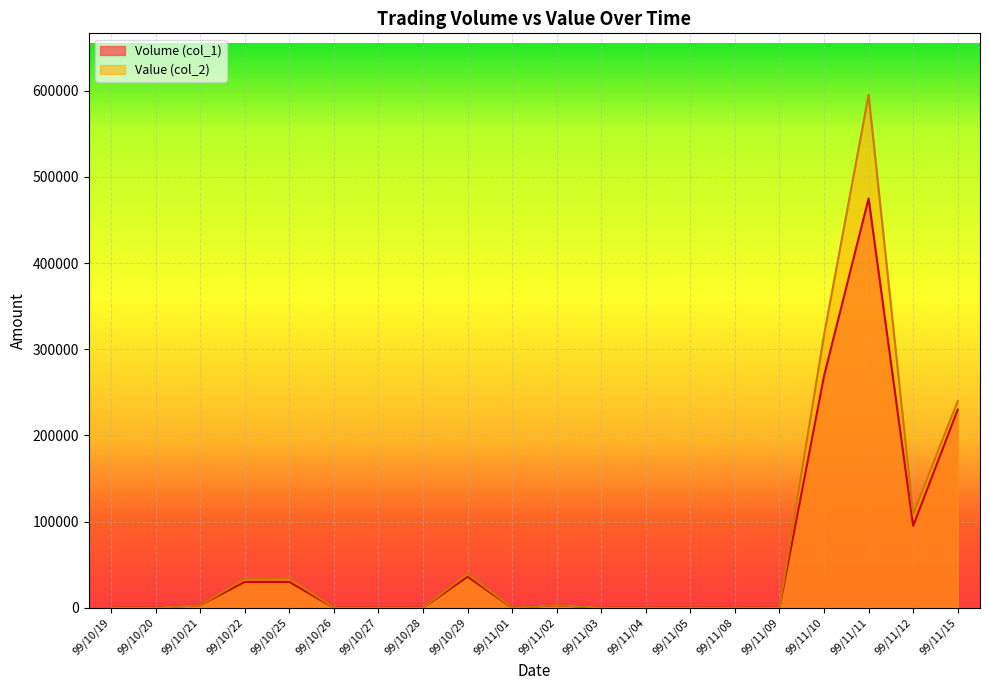

Where is Value (col_2) nearest to the value 297575?

99/11/10